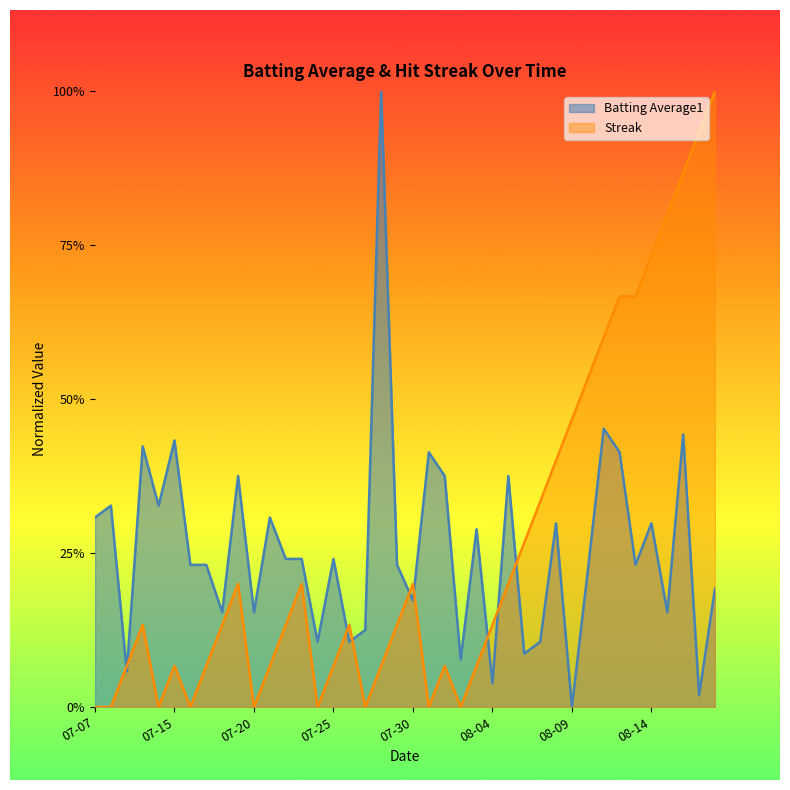

Does the chart have visible grid lines?

No